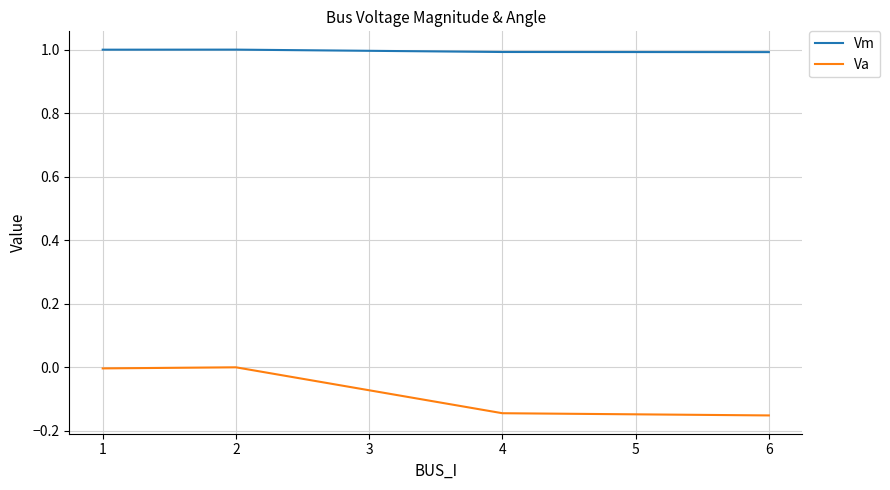

What is the average value of the Vm series?

1.0